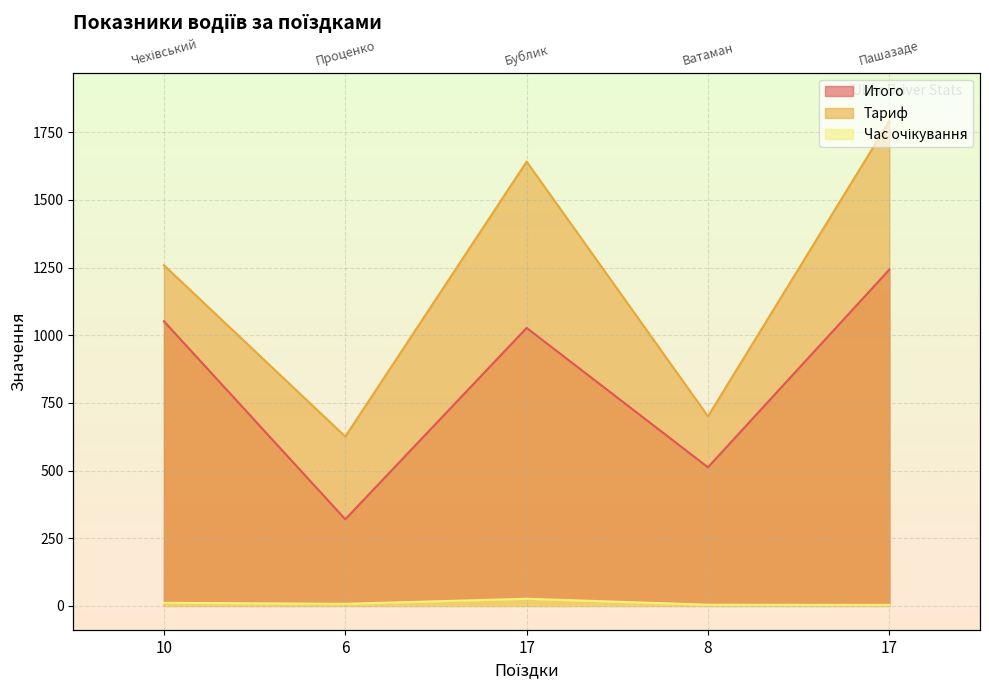

What is the sum of the Час очікування values at 17 and 6?

34.0